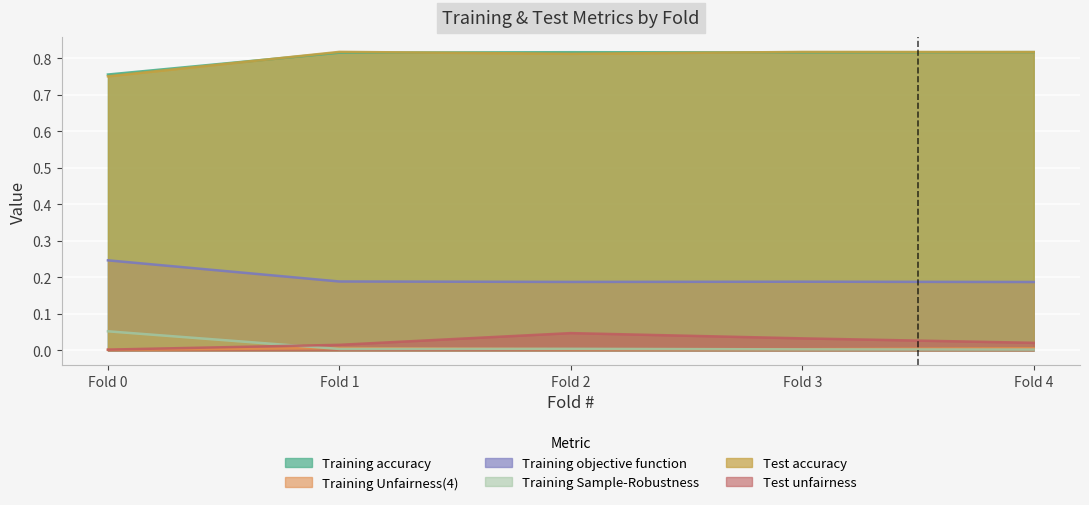

Is the value of Training Unfairness(4) at Fold 0 greater than the value of Training objective function at Fold 0?

No